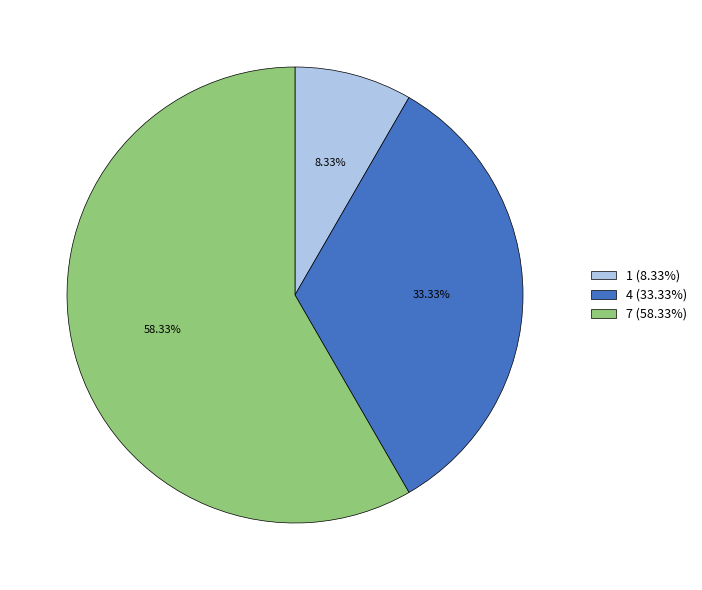

True or false: 4 accounts for 45% of the total.

False